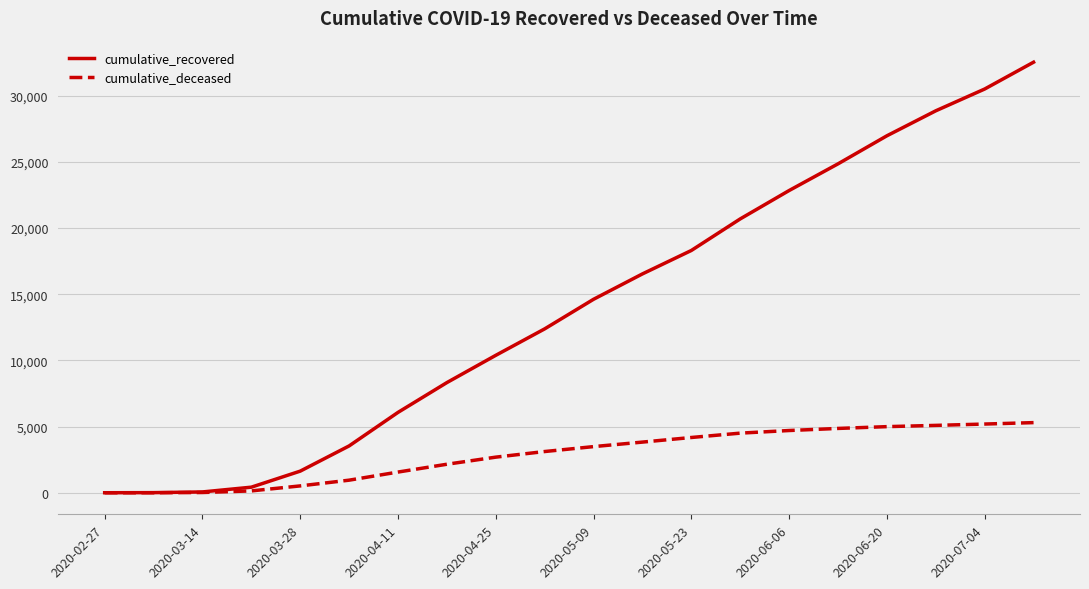

Which series has the largest total across all categories?

cumulative_recovered